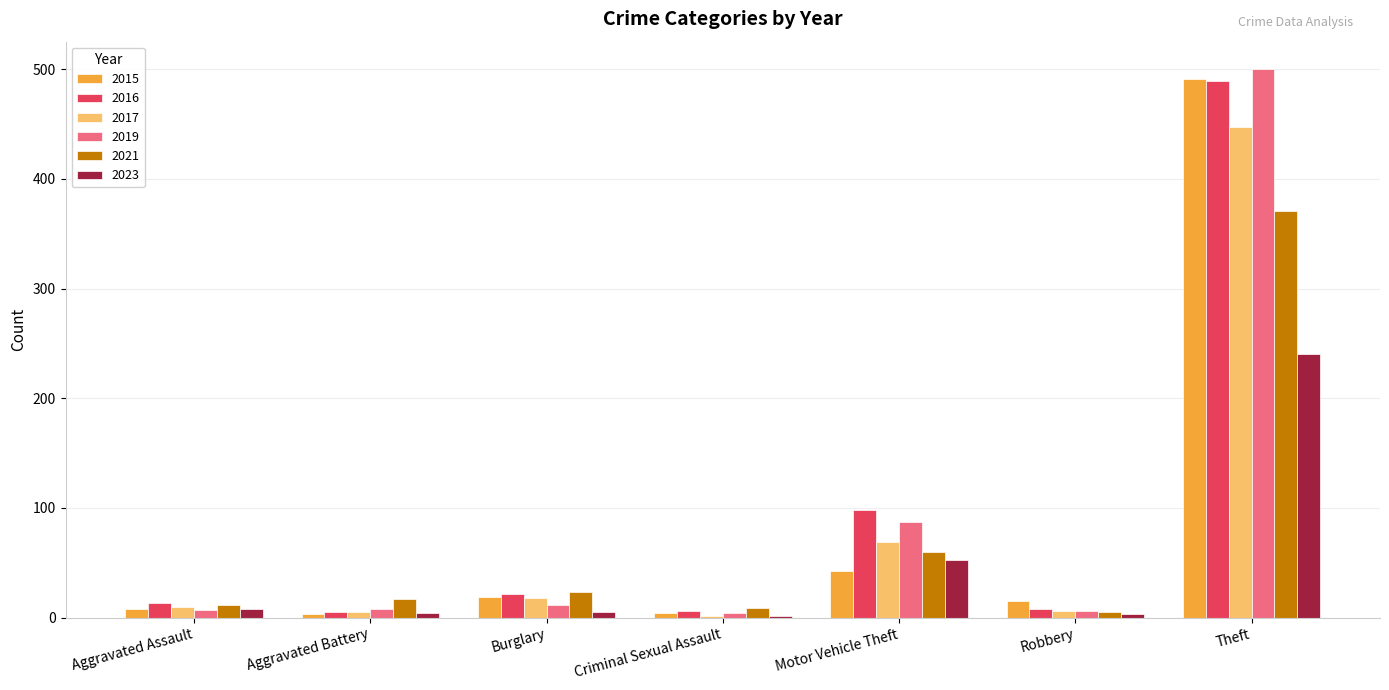

How many values in the 2021 series are below 17?

3